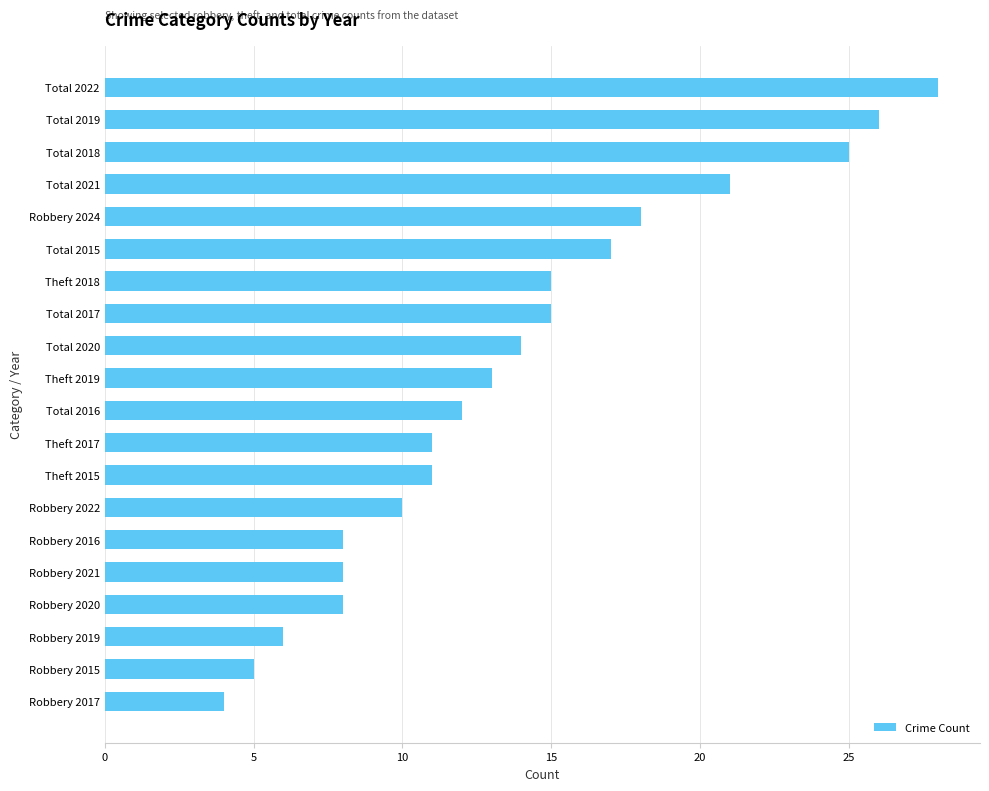

What is the maximum value shown in the chart?

28